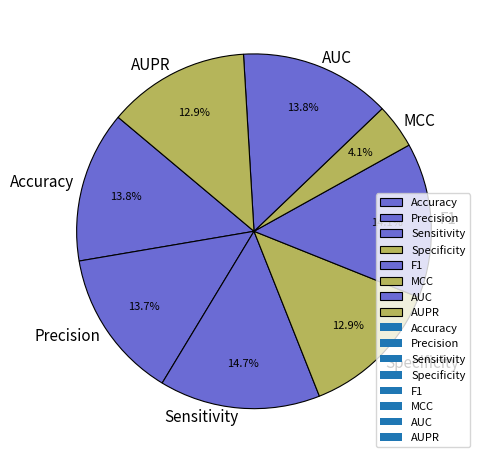

Is there a majority slice in this chart?

No